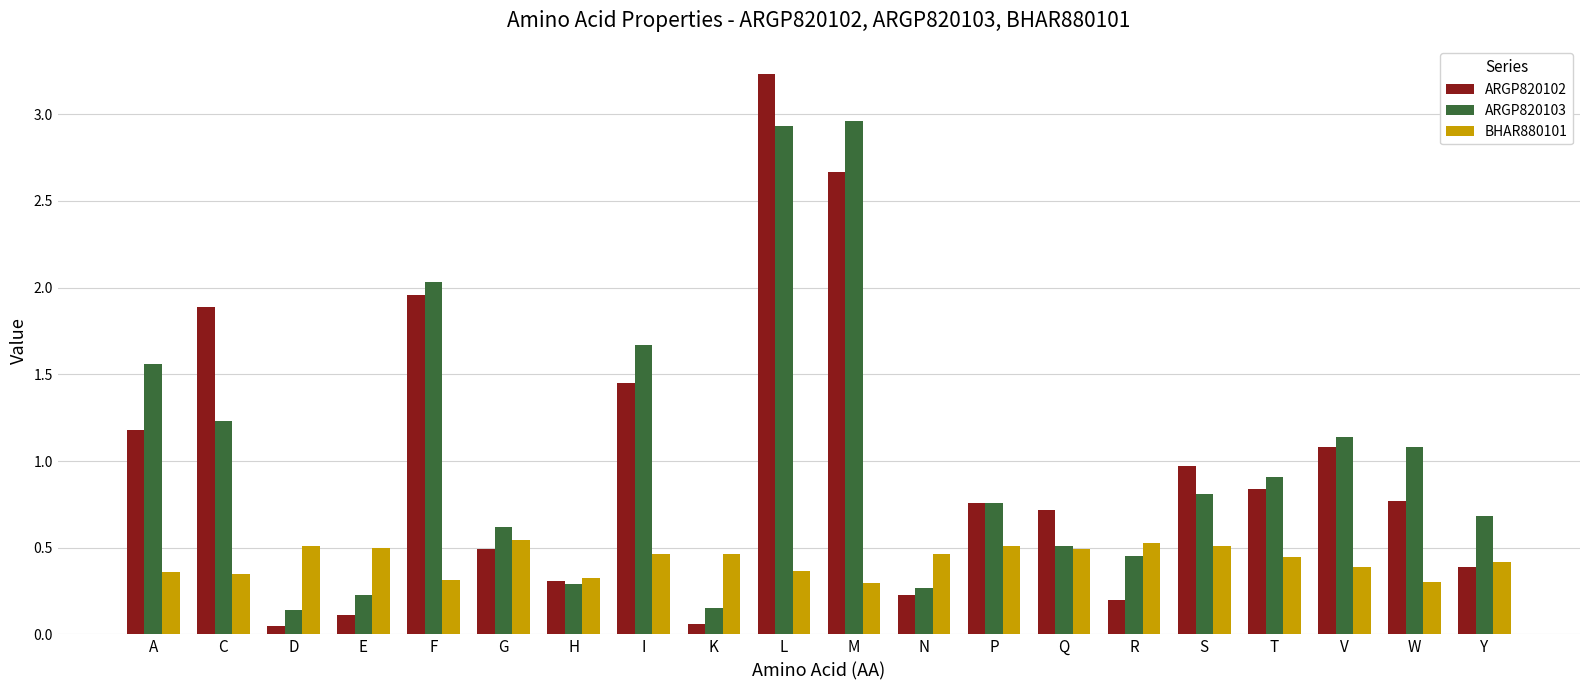

Which series has the largest range (max minus min)?

ARGP820102